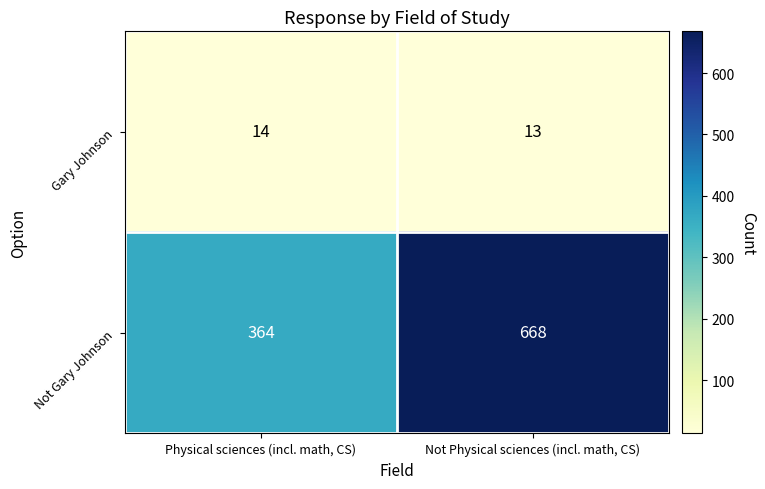

What is the minimum value for Gary Johnson?

13